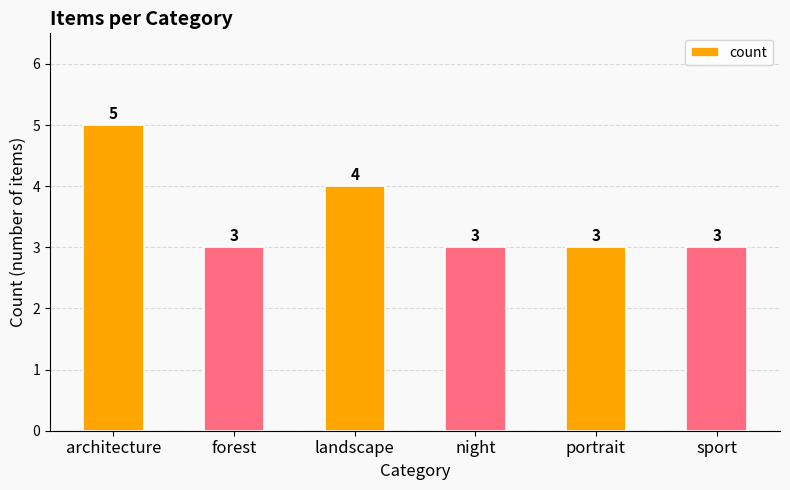

What is the maximum value shown in the chart?

5